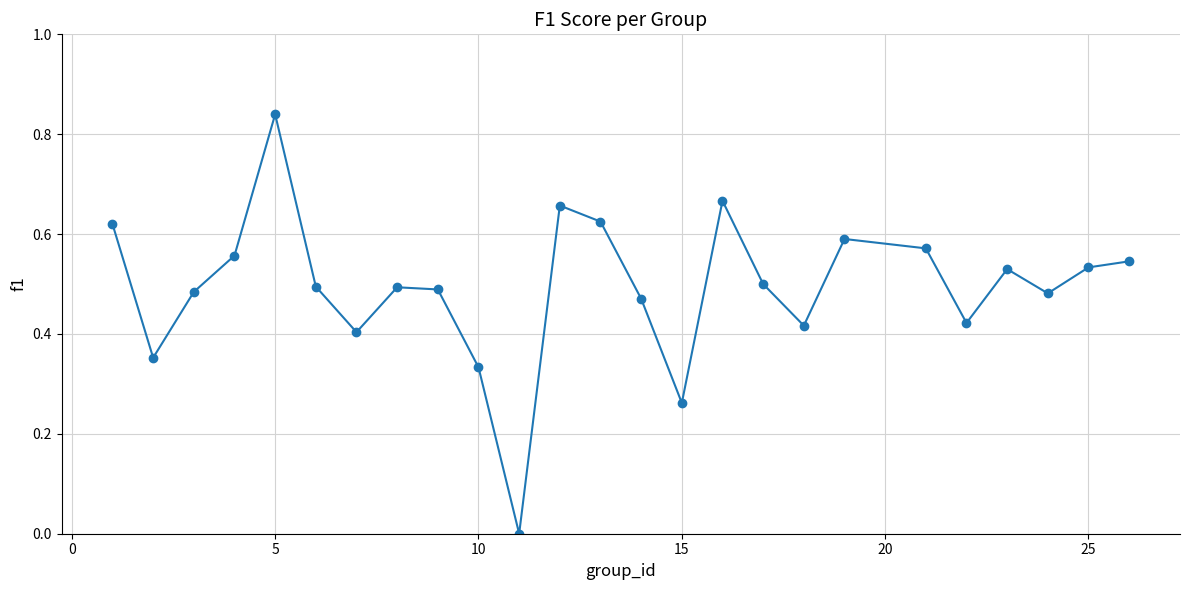

How many points are lower than both their immediate neighbors (excluding endpoints)?

7